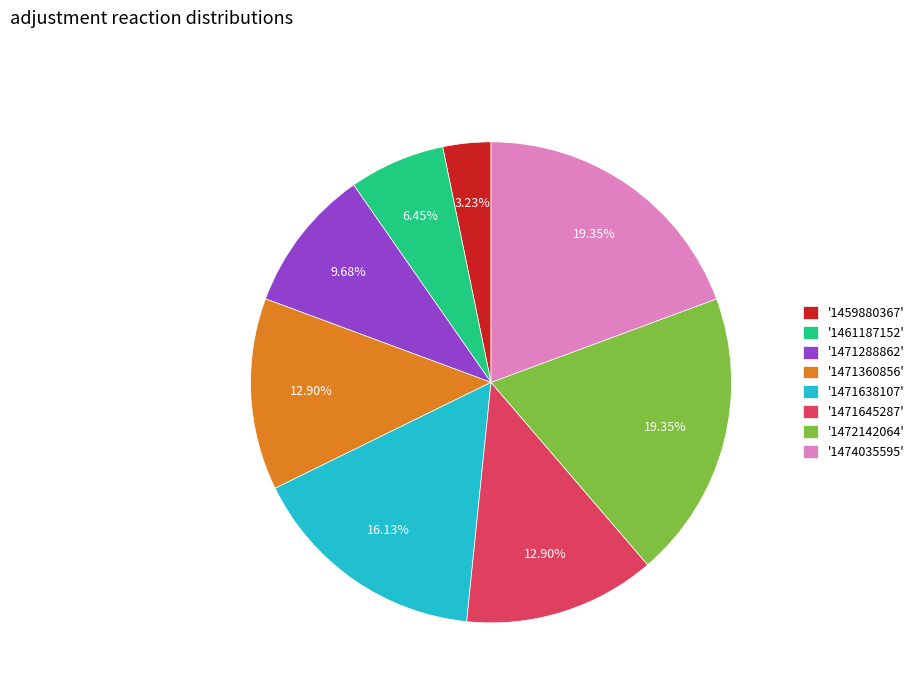

What is the ratio of the value at '1471360856' to the value at '1474035595'?

0.7